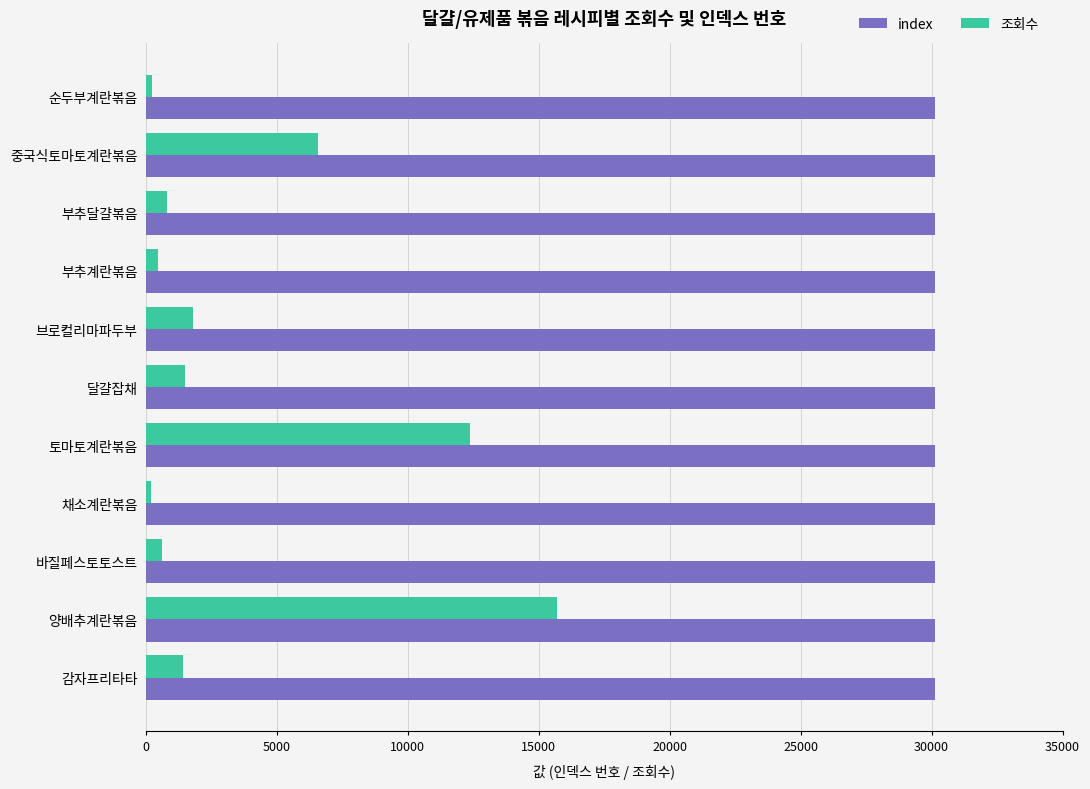

The value of index at 토마토계란볶음 is 46806. True or false?

False